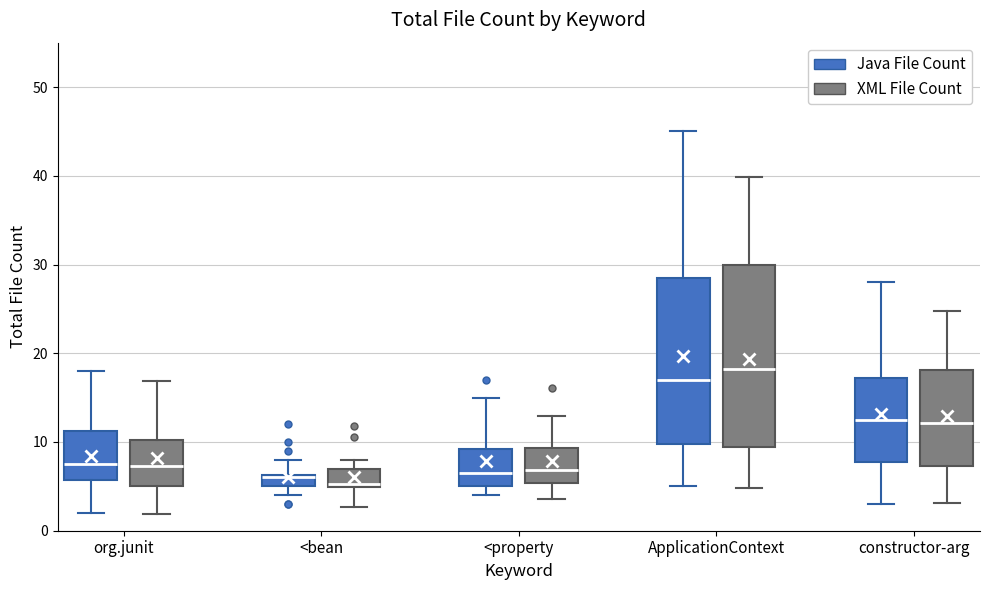

Comparing the boxes themselves (not the whiskers), which one is the tallest?

ApplicationContext (XML File Count)